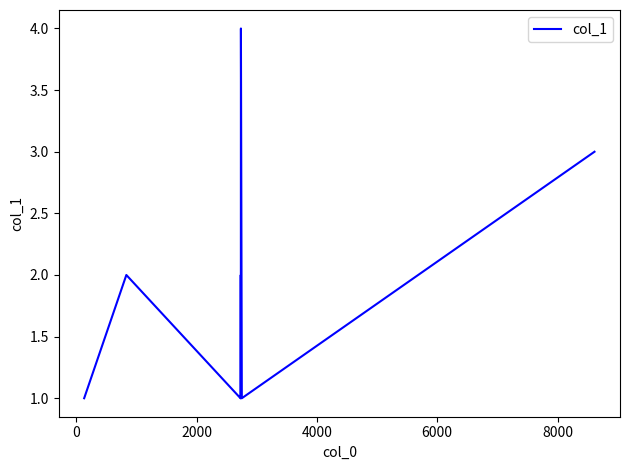

Is this an area chart (filled region under the line)?

No